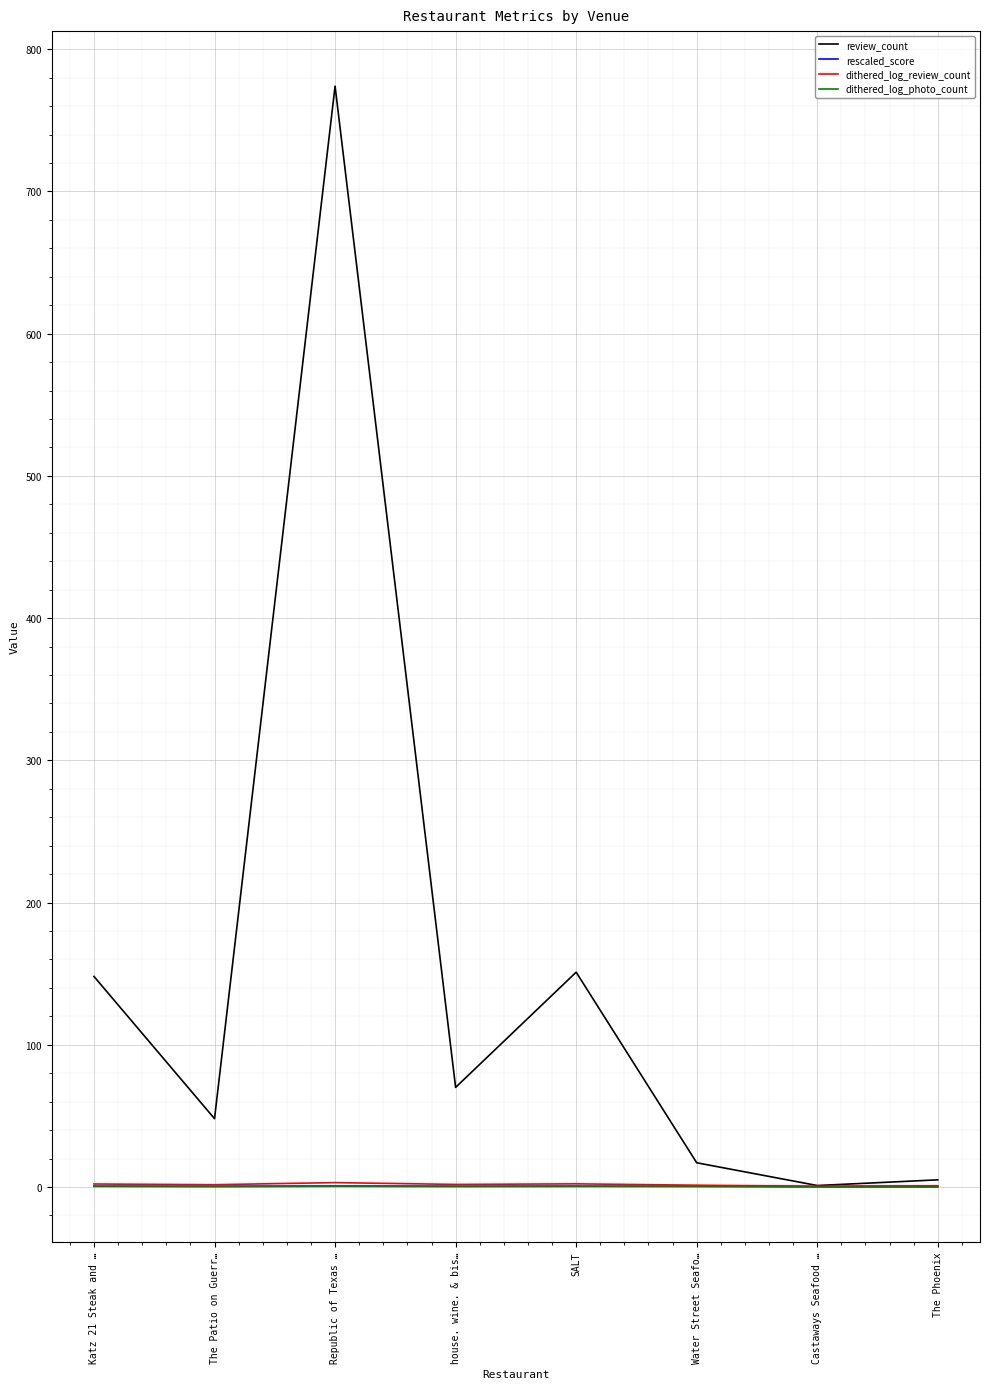

True or false: review_count has more than 0 points higher than both neighbors.

True